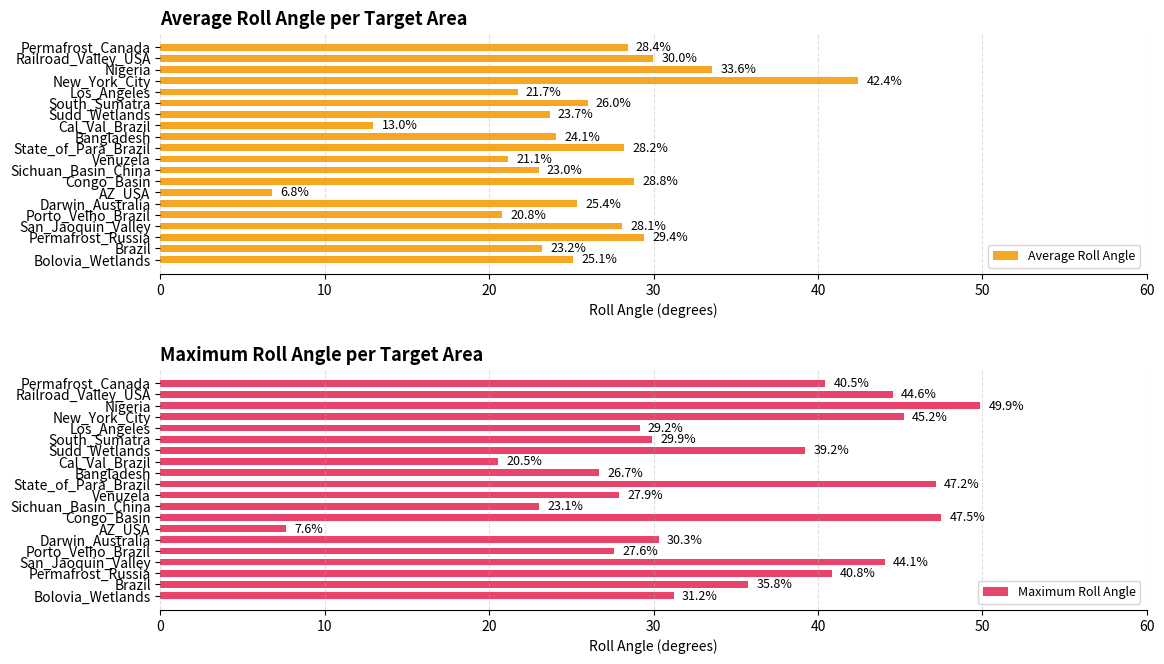

Which category has the highest value in the Average Roll Angle series?

New_York_City